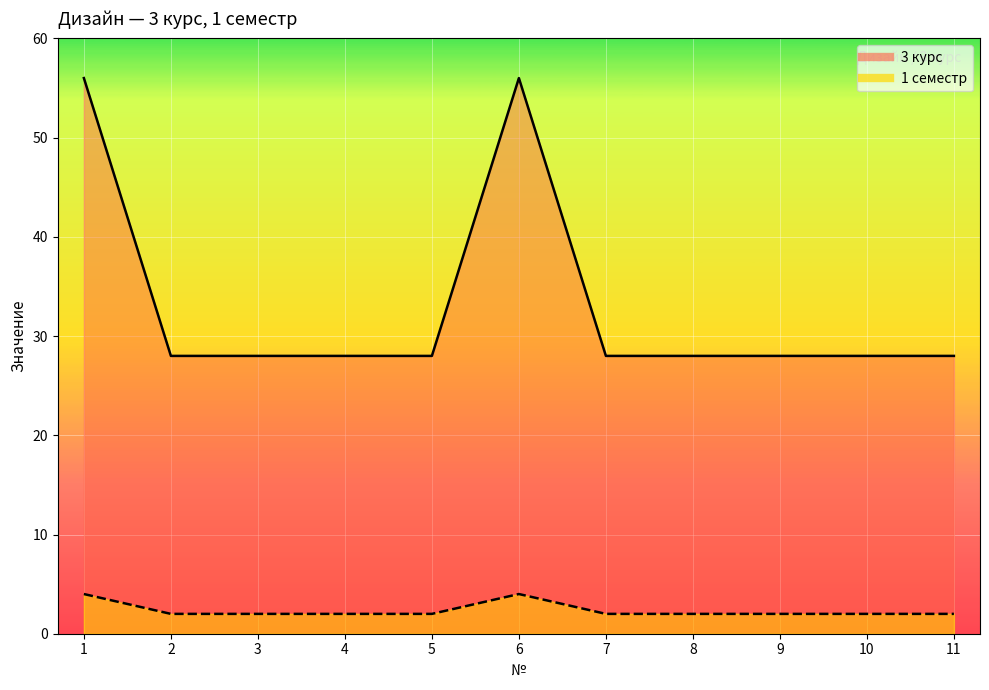

At how many categories does at least one series exceed 27?

11